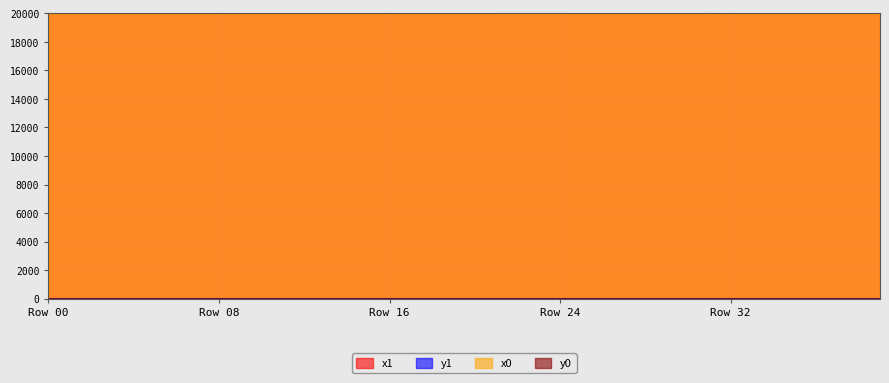

The value of x1 at 38 is 19998.7. True or false?

True